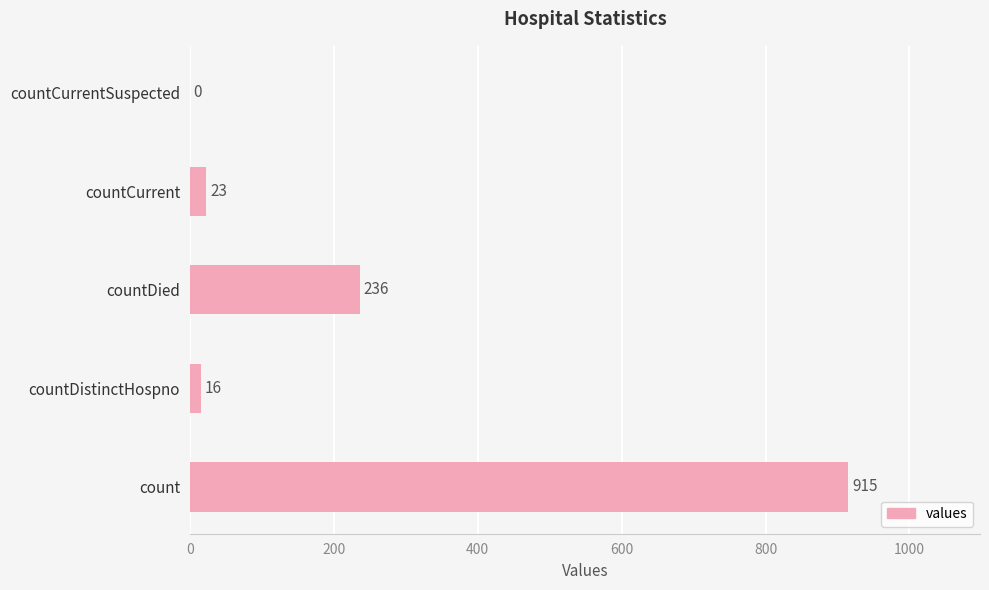

The chart shows a value of -552 at countCurrentSuspected. True or false?

False